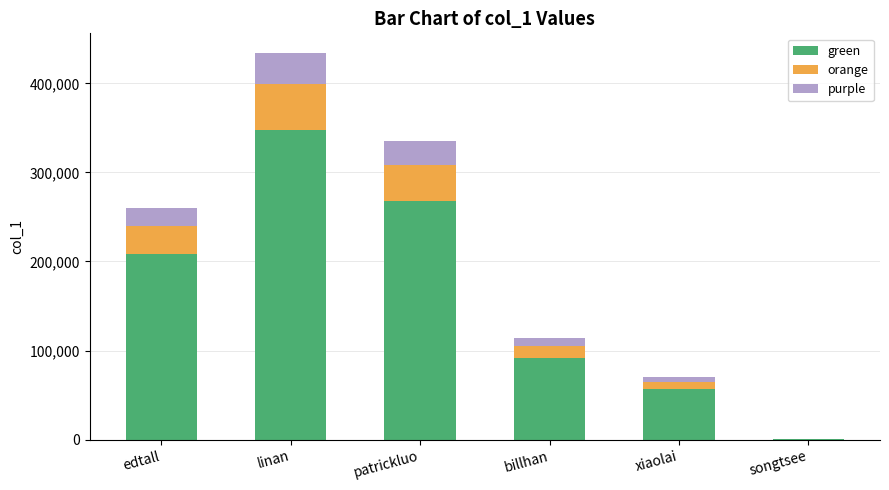

At which category is the sum across all series the highest?

linan